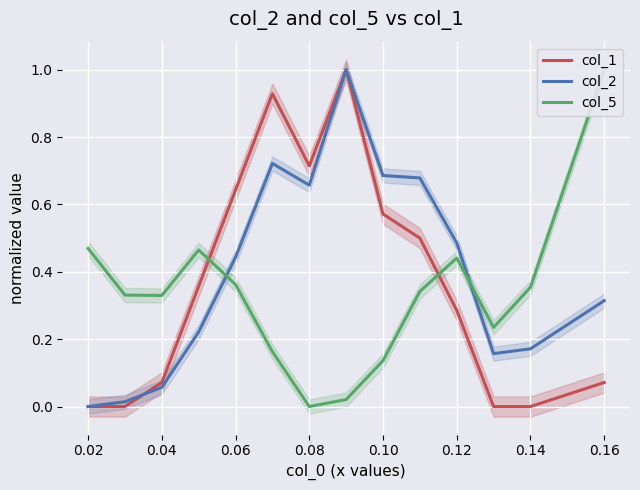

True or false: col_5 has a value of 0.3 at 0.04.

True